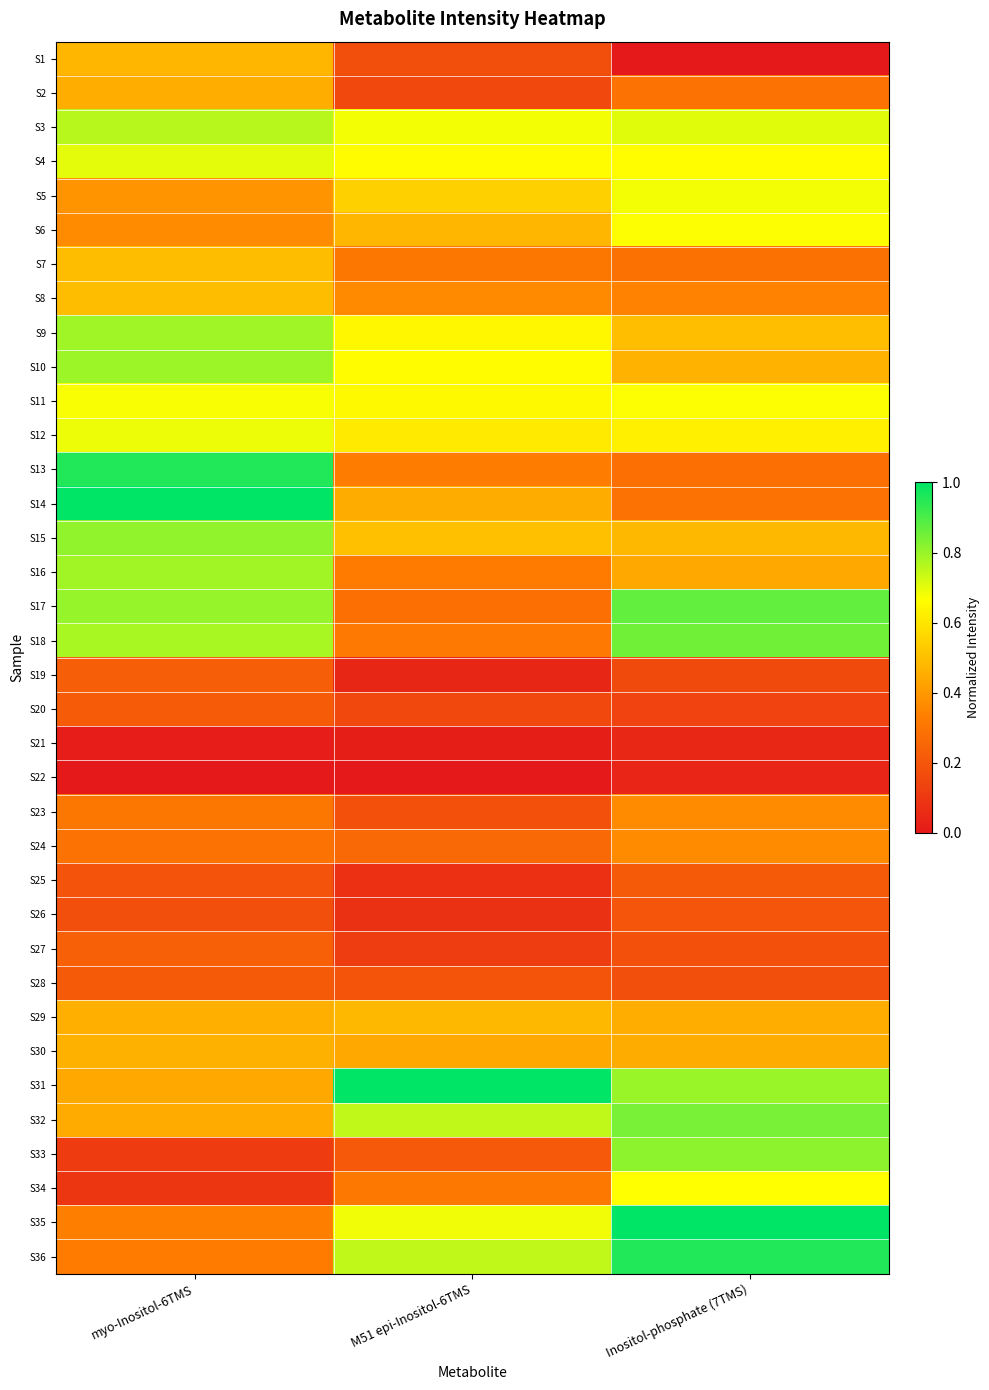

What is the spread (max minus min) of values at Inositol-phosphate (7TMS)?

1.0